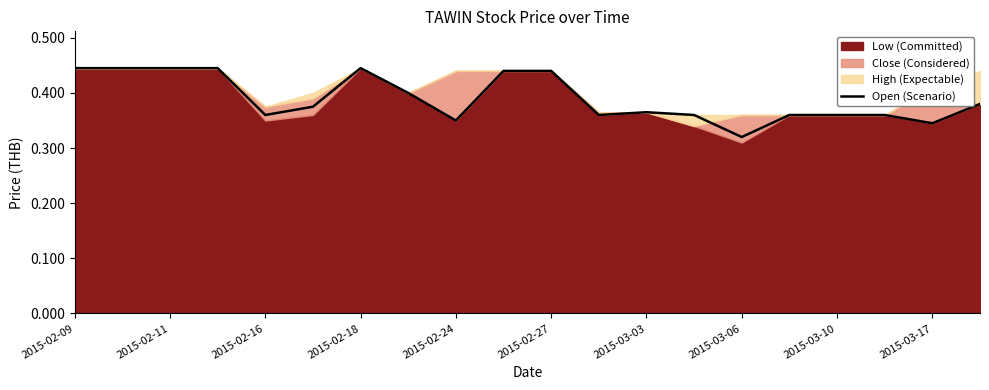

True or false: Open (Scenario) has a value of 0.1 at 2015-02-27.

False